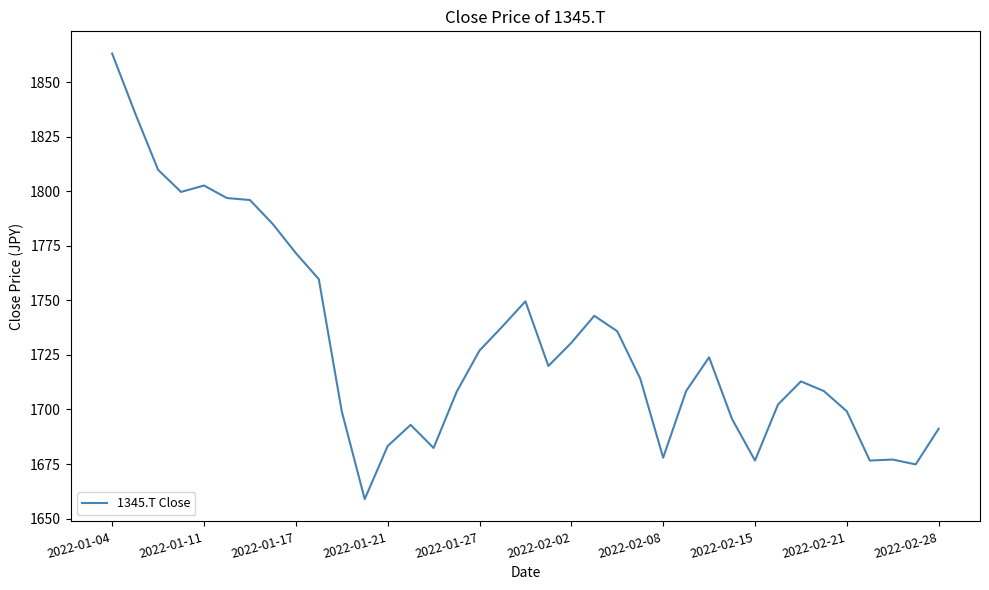

What is the greatest value displayed?

1863.1